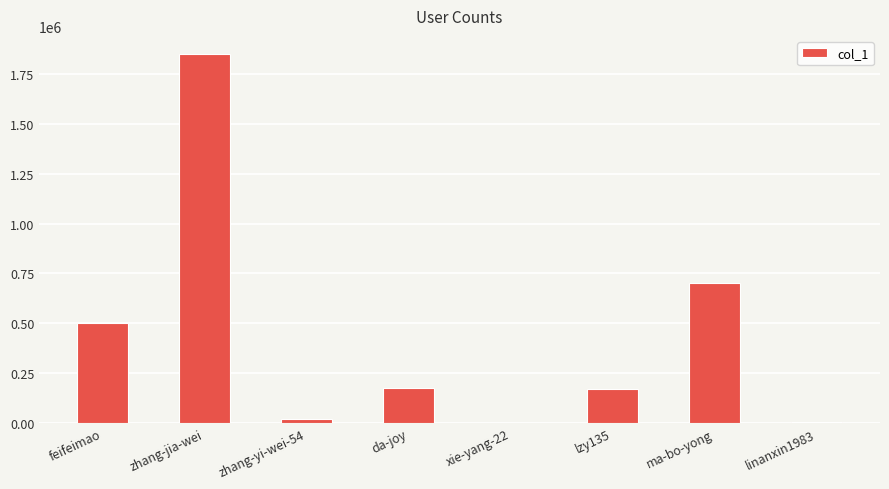

Which label corresponds to the largest value in the chart?

zhang-jia-wei